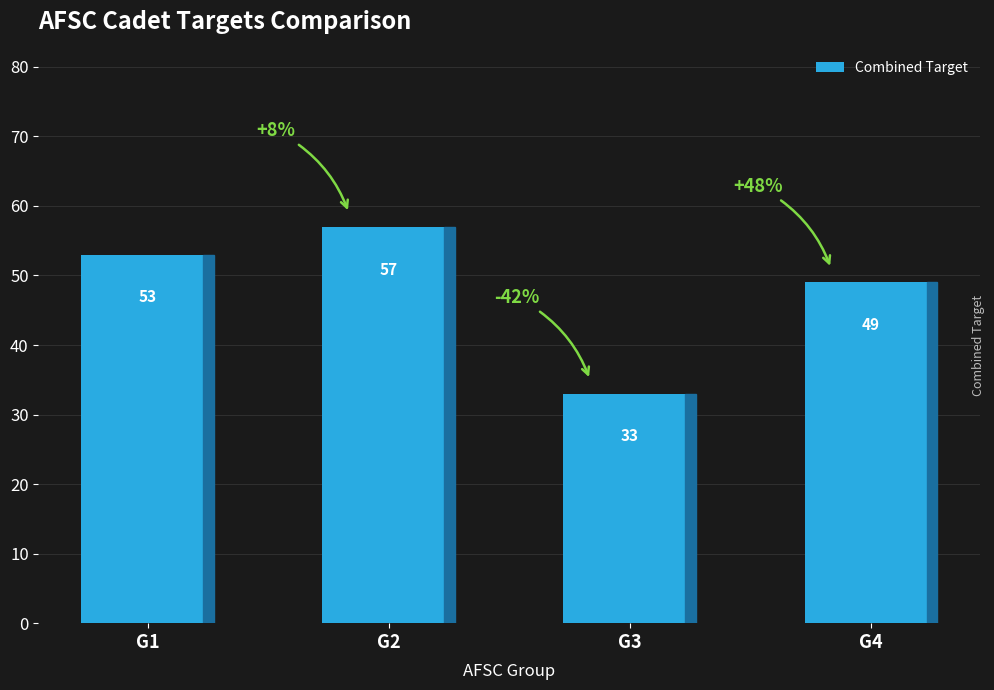

Which category has the lowest value across all series?

G3